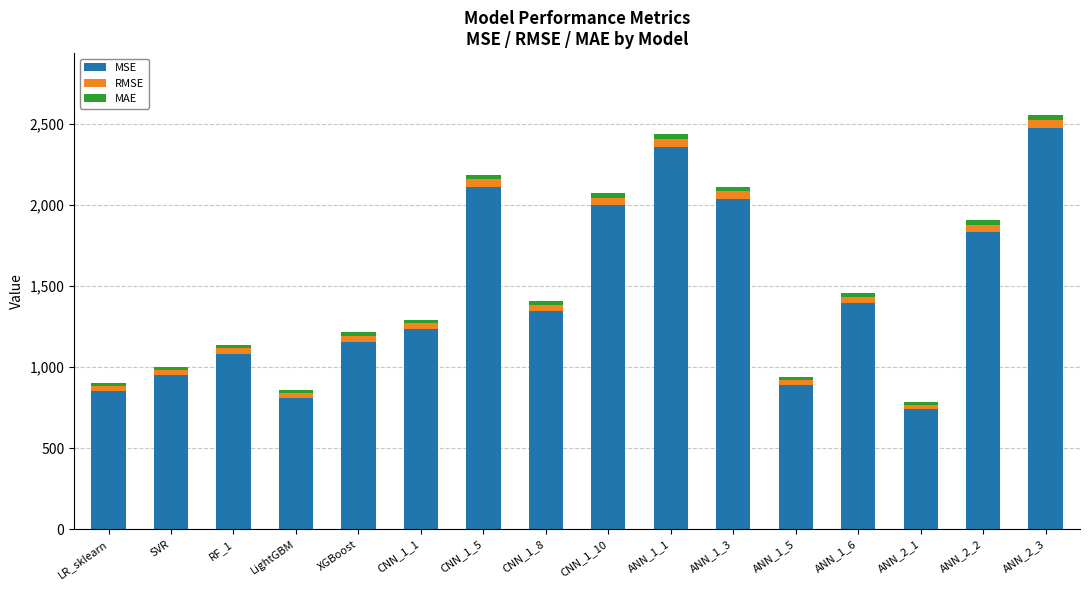

At which label does MSE reach its peak?

ANN_2_3